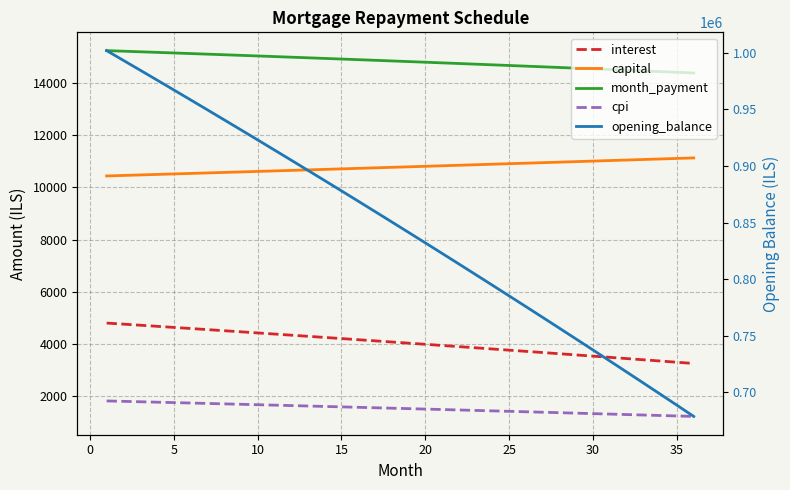

Is the value of interest at 20 greater than the value of capital at 21?

No